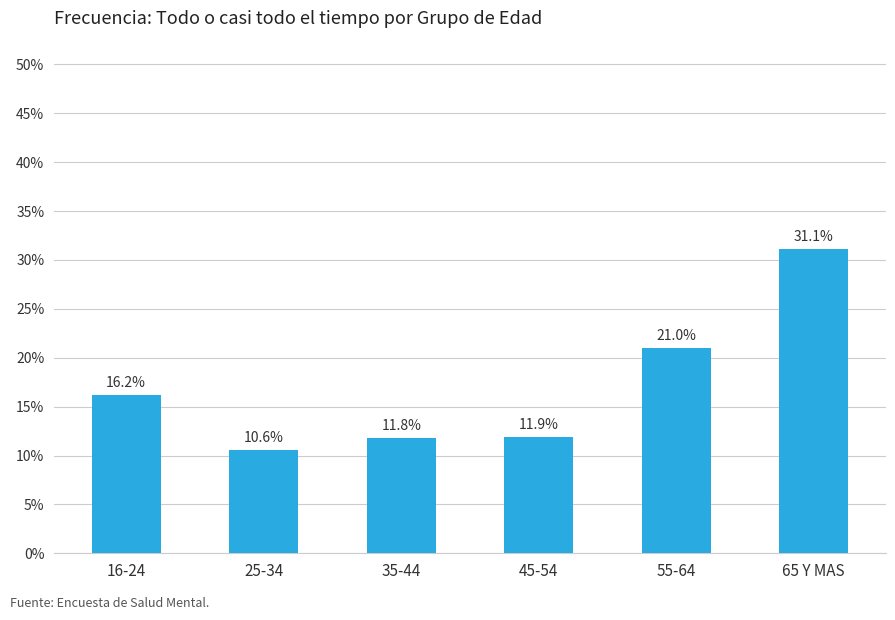

How many data points are less than 16?

3